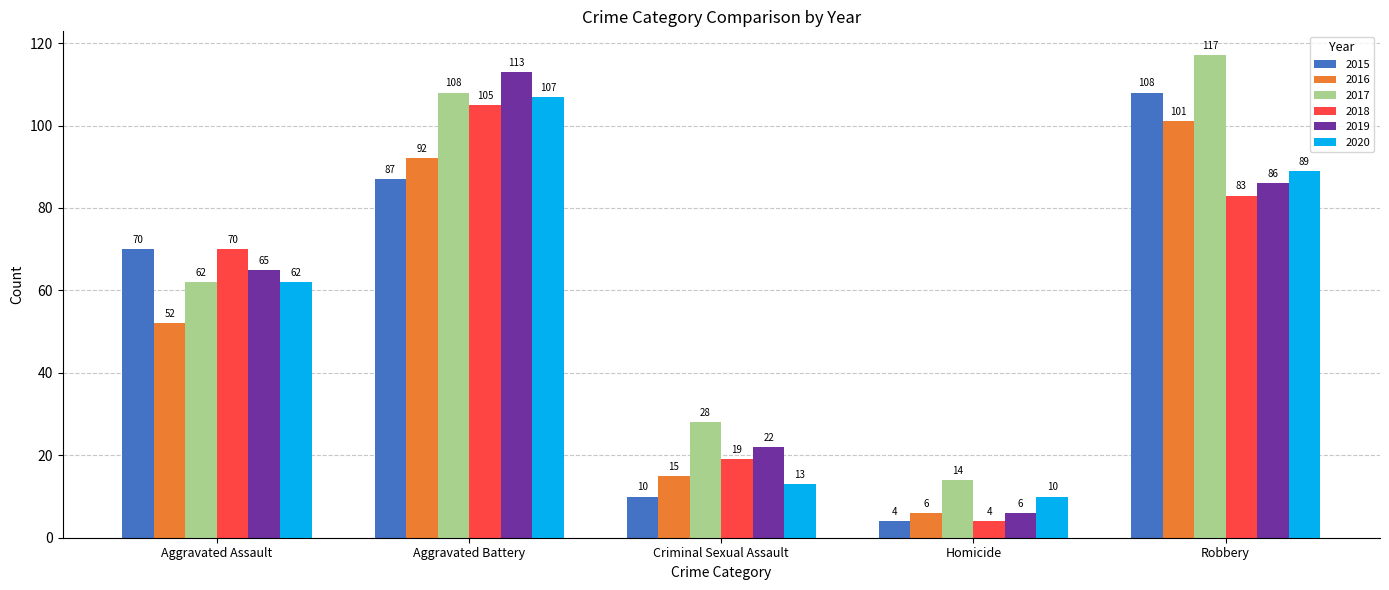

True or false: 2016 has a value of 132 at Aggravated Battery.

False